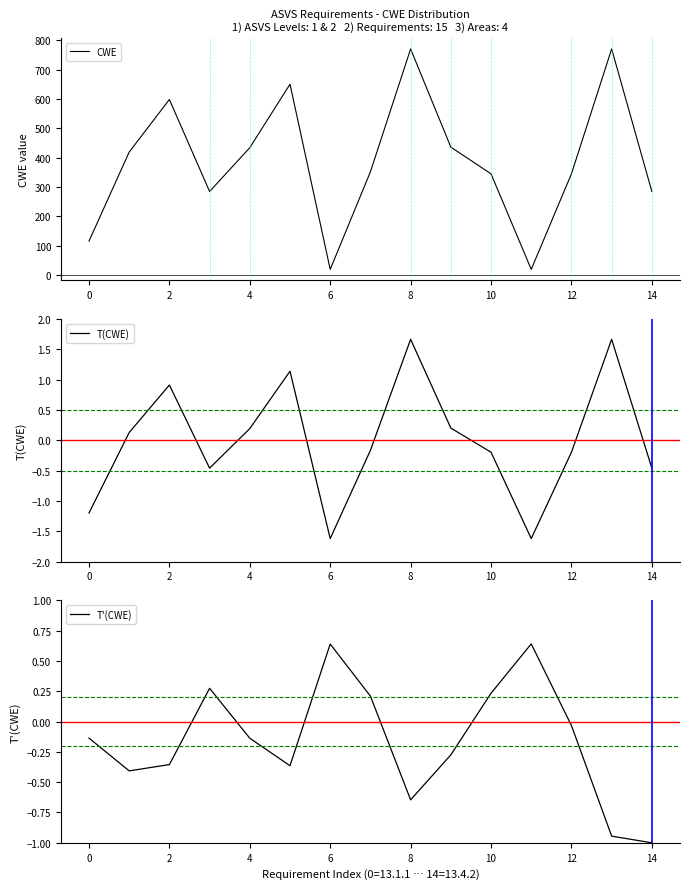

What is the lowest value of the CWE series?

20